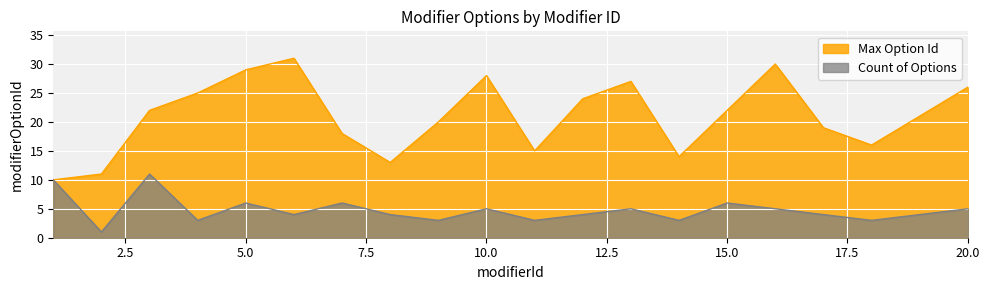

List the series in order of their overall mean, lowest first.

Count of Options, Max Option Id